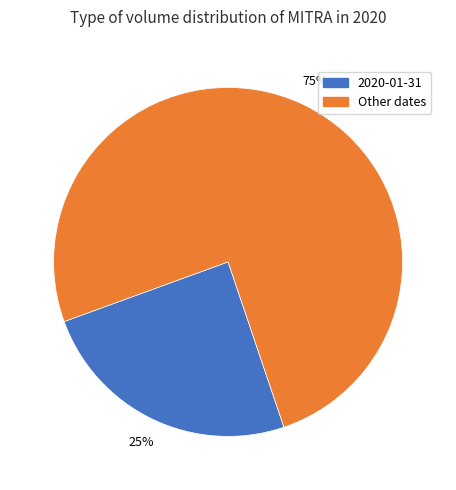

True or false: 2020-01-31 accounts for 25% of the total.

True